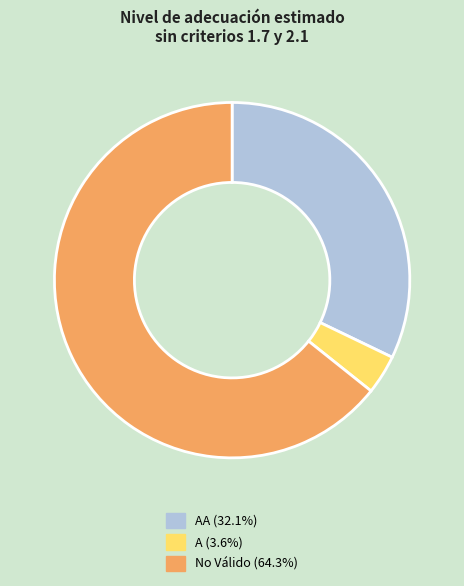

Is there any slice that represents more than half of the pie?

Yes